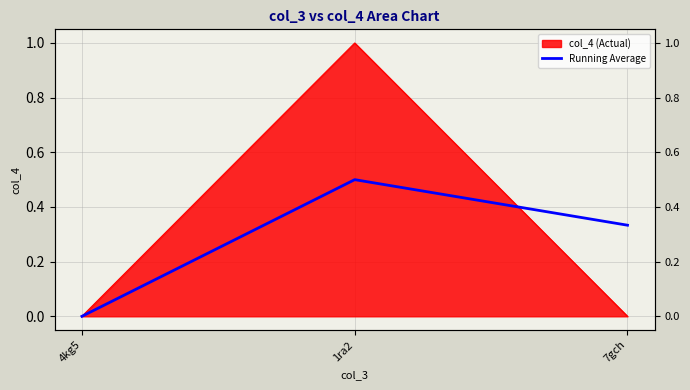

The chart shows a value of 0.5 at 1ra2. True or false?

True